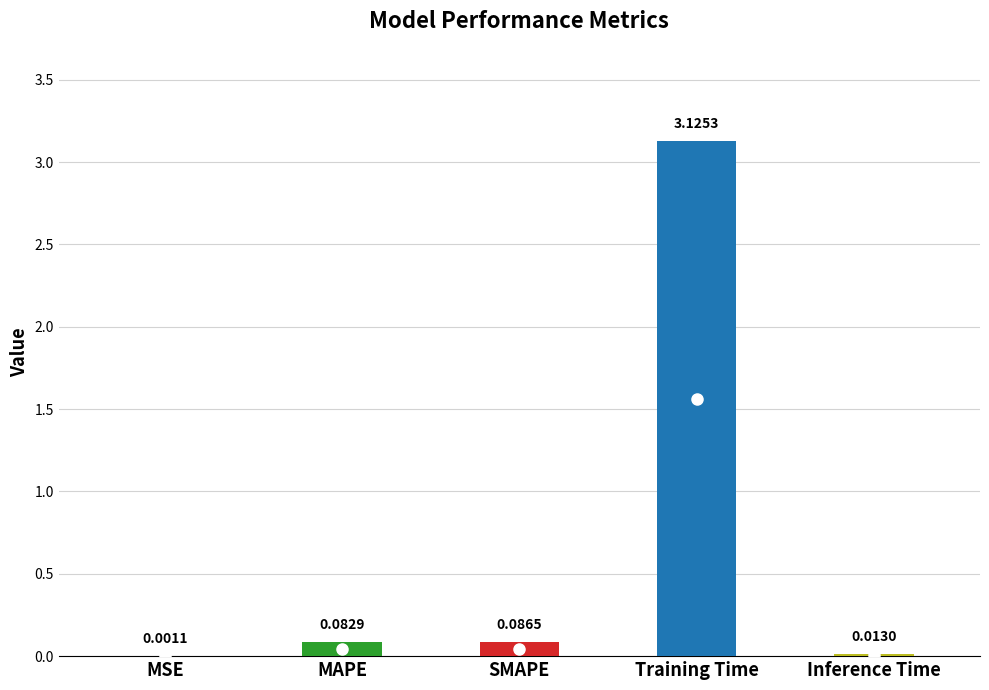

At which category does the chart reach its peak across all series?

Training Time